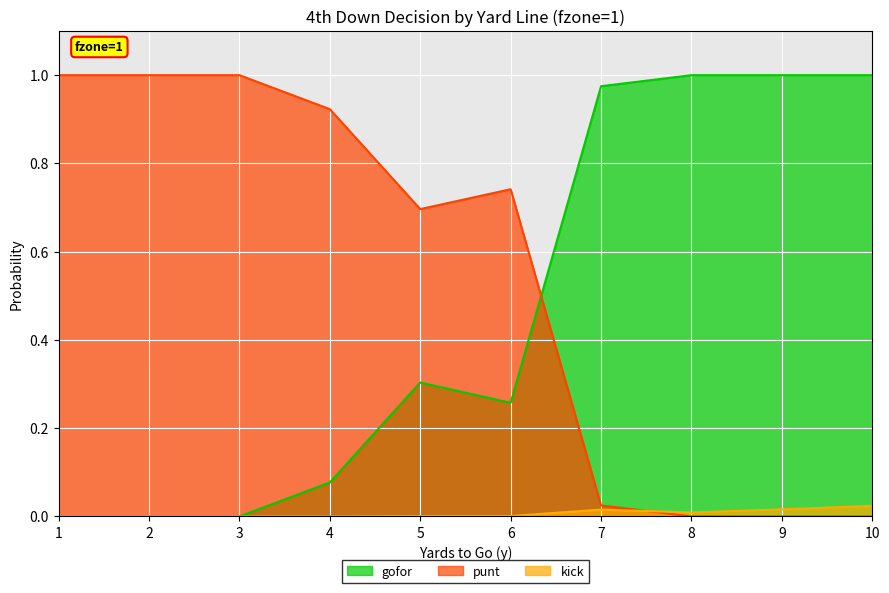

At which label is punt closest to 0?

8